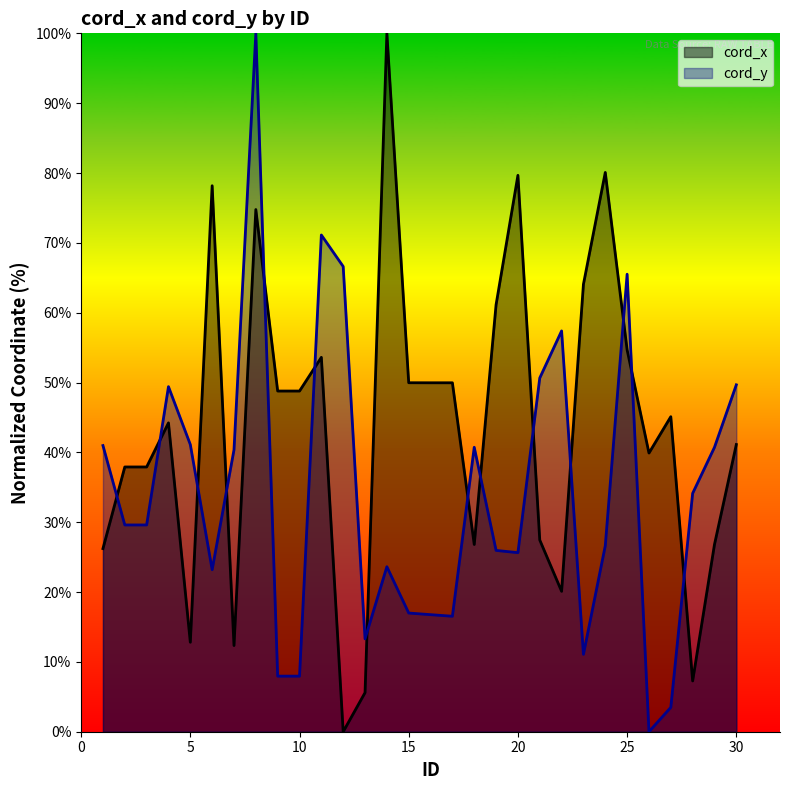

At how many categories does at least one series exceed 42?

20